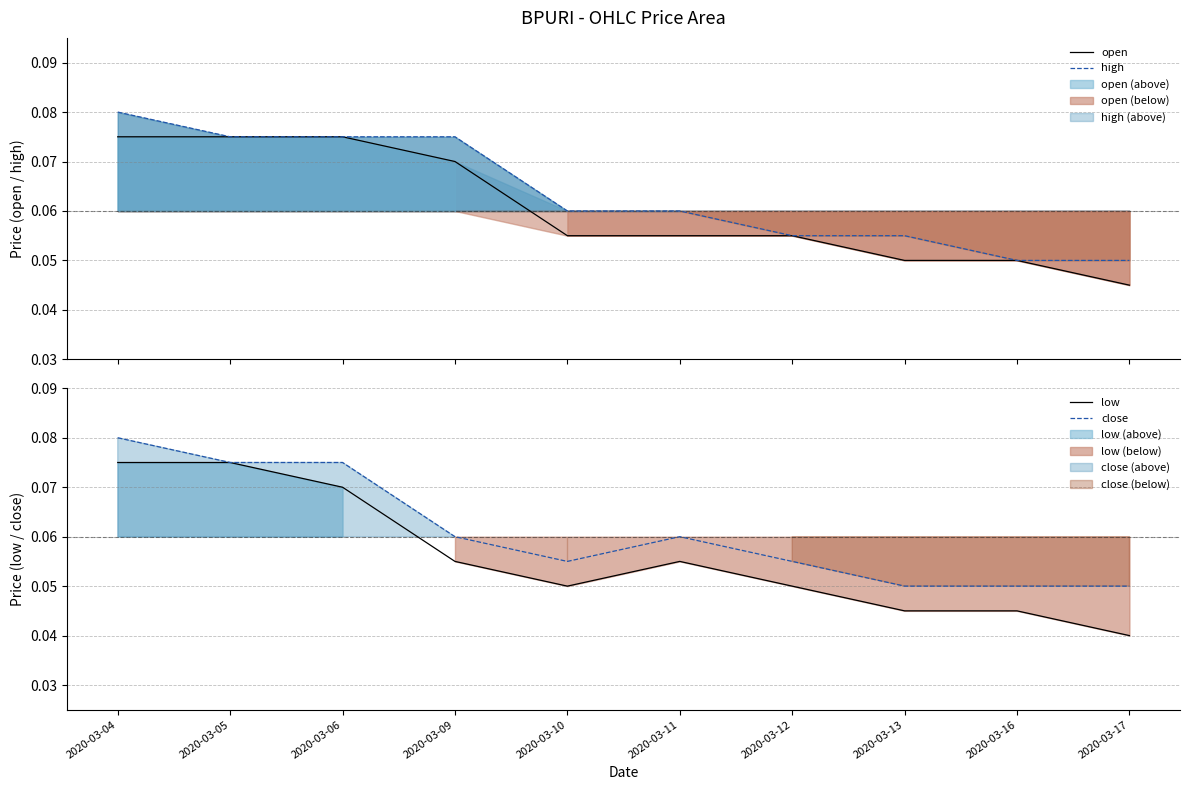

At which label is close closest to 0?

2020-03-13